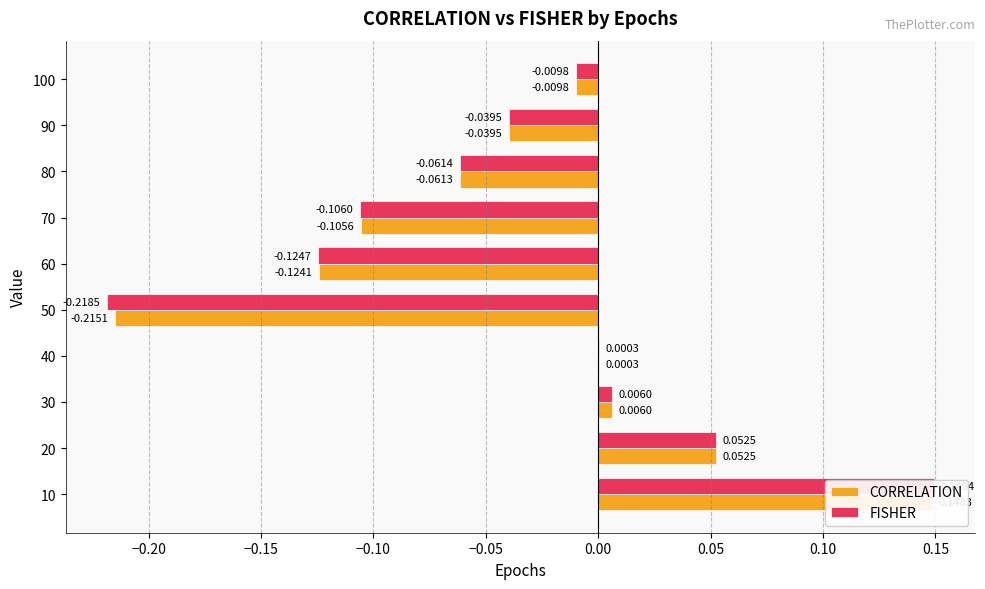

What is the sum of all CORRELATION values?

-0.3